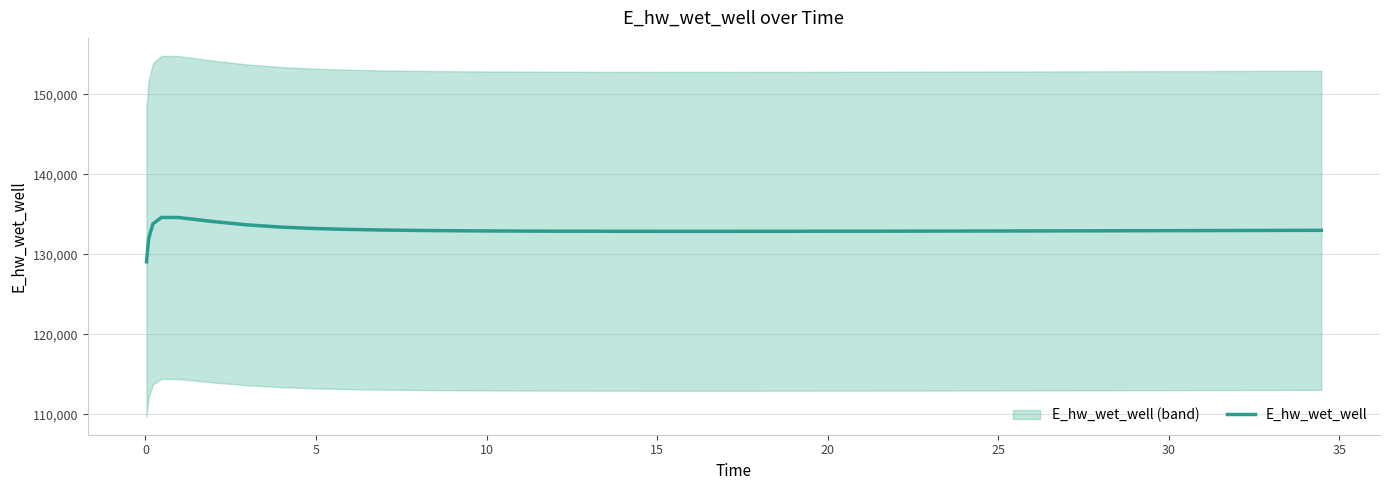

What is the sum of all values?

5319866.0